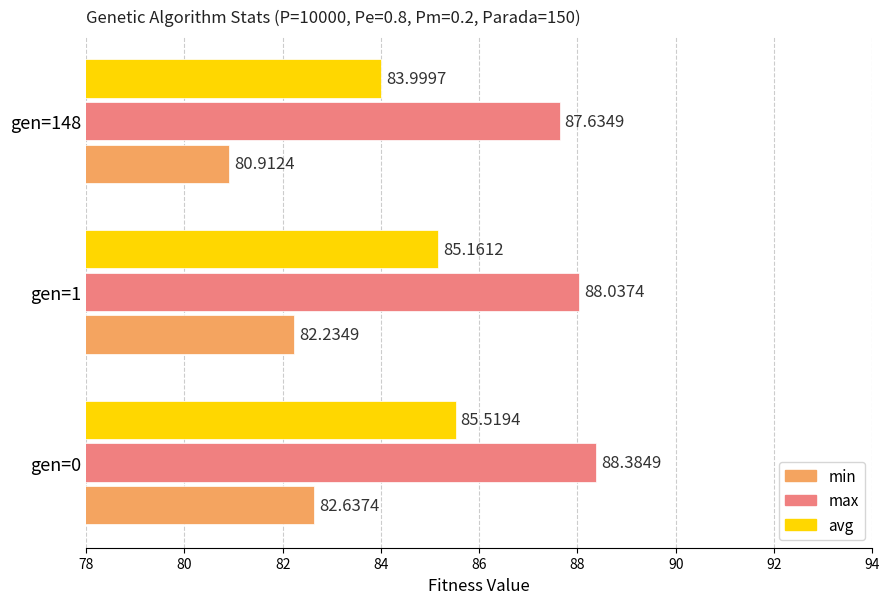

What is the total value across all series at gen=1?

255.4